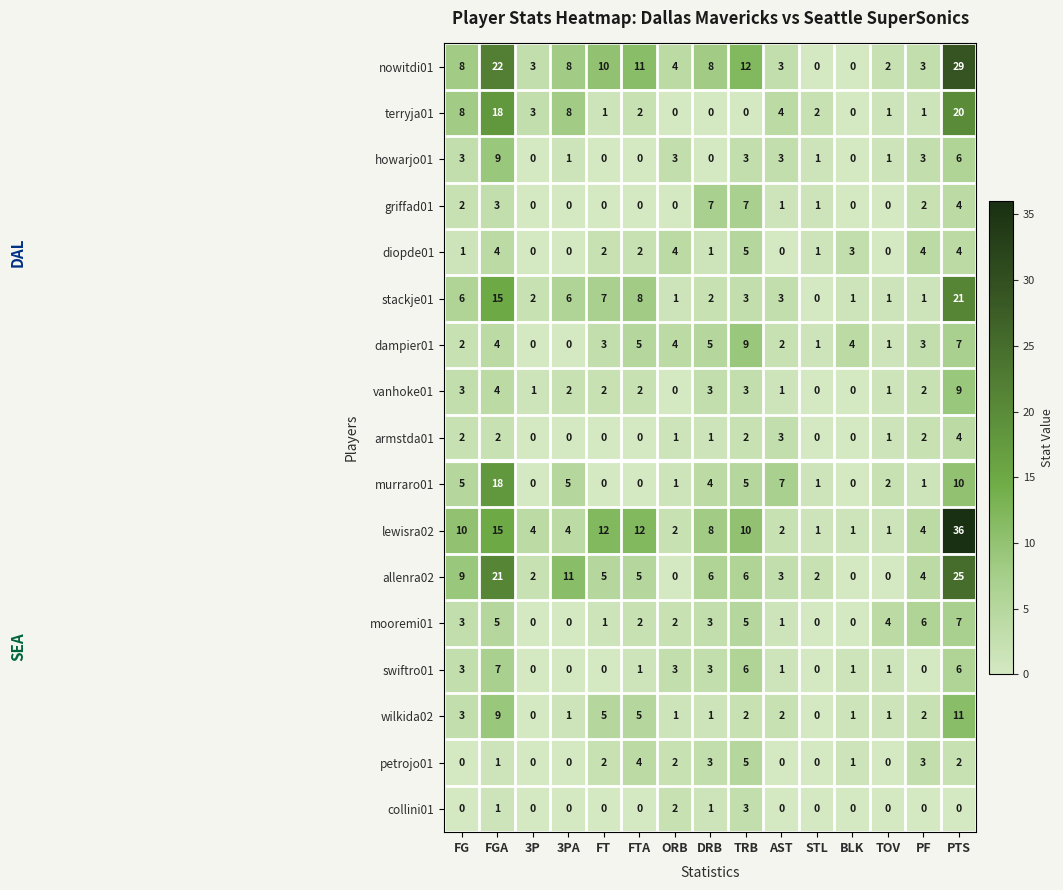

What is the total value across all series at DRB?

56